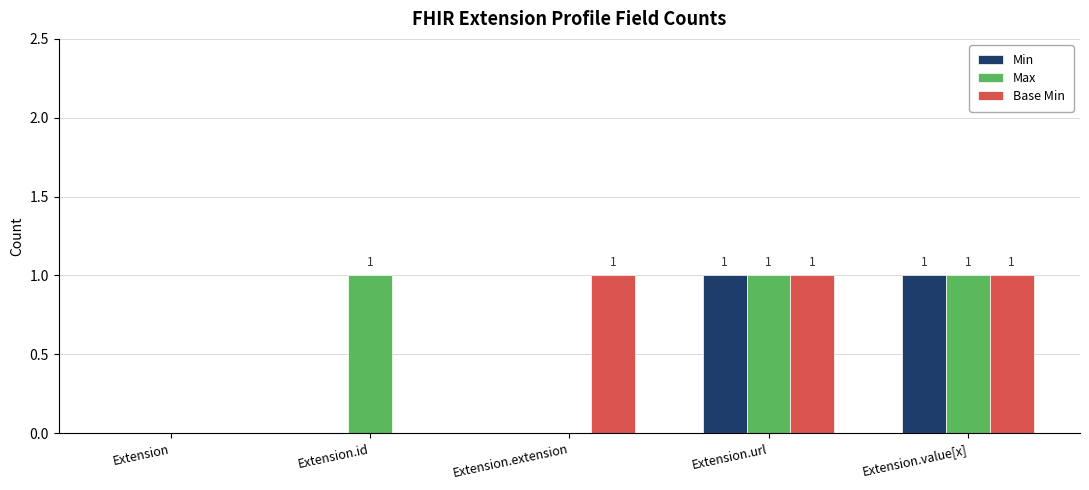

What is the total value across all series at Extension.value[x]?

3